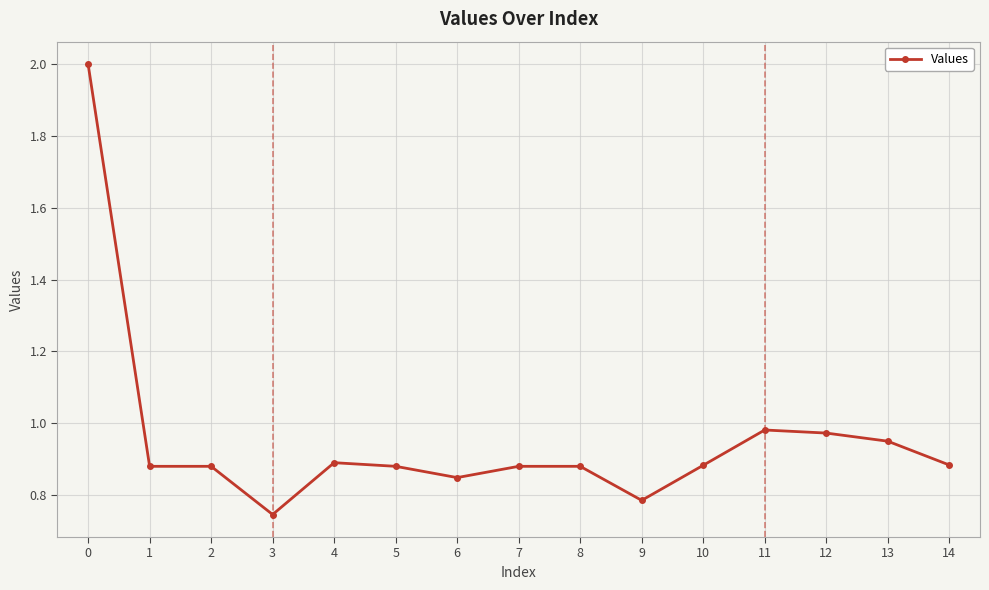

What is the value of the 1st point from the left?

2.0